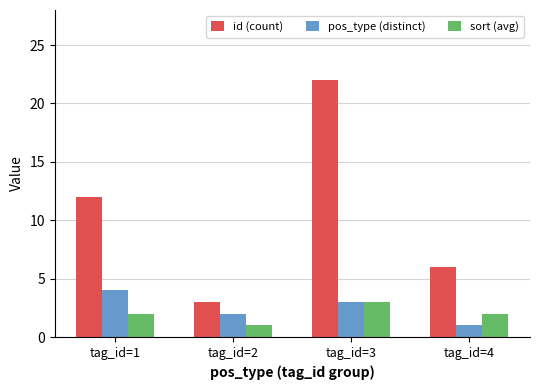

Rank the series at tag_id=1 from highest to lowest value.

id (count), pos_type (distinct), sort (avg)